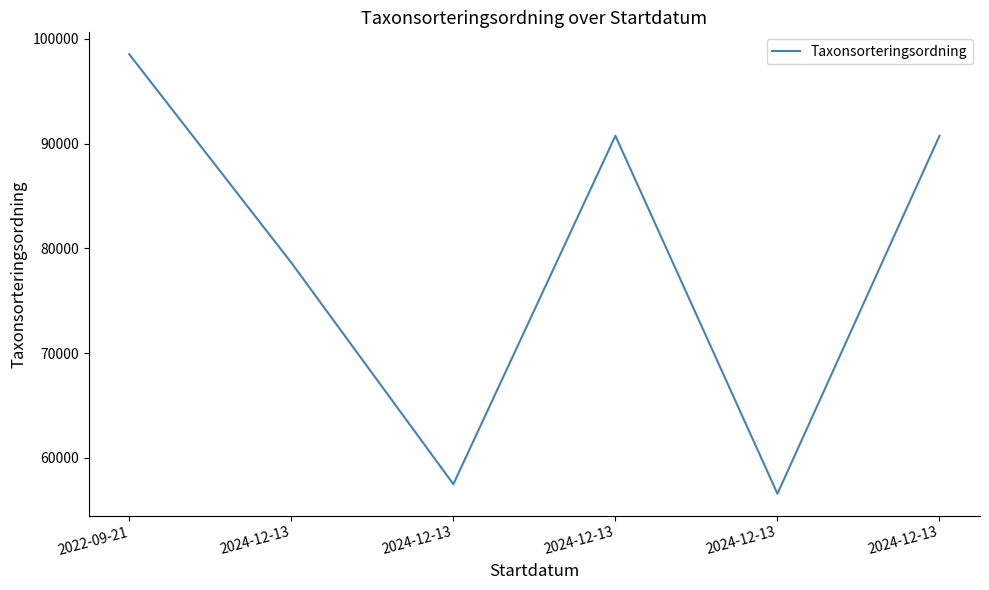

What is the value of the 1st point from the left?

98520